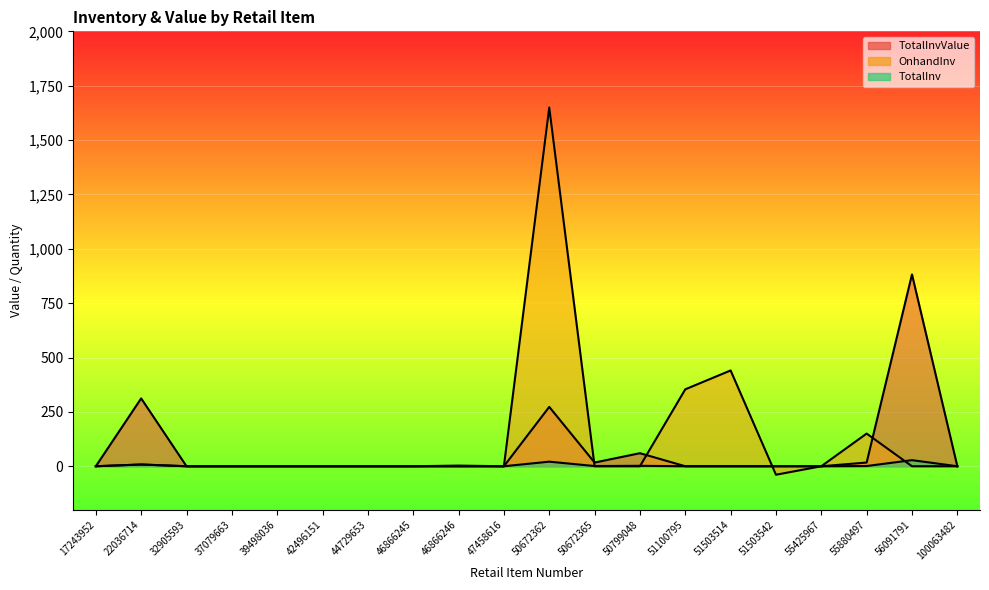

Reading right to left, extract all data points from this chart.

TotalInvValue: 100063482=0.0	56091791=882.0	55880497=17.0	55425967=0.0	51503542=0.0	51503514=0.0	51100795=0.0	50799048=60.0	50672365=17.0	50672362=273.0	47458616=0.0	46866246=0.0	46866245=0.0	44729653=0.0	42496151=0.0	39498036=0.0	37079663=0.0	32905593=0.0	22036714=312.0	17243952=0.0
OnhandInv: 100063482=0.0	56091791=0.0	55880497=150.2	55425967=0.0	51503542=-39.0	51503514=440.5	51100795=353.8	50799048=0.0	50672365=0.0	50672362=1649.6	47458616=0.0	46866246=3.0	46866245=0.0	44729653=0.0	42496151=0.0	39498036=0.0	37079663=0.0	32905593=0.0	22036714=8.0	17243952=0.0
TotalInv: 100063482=0.0	56091791=28.0	55880497=1.0	55425967=0.0	51503542=0.0	51503514=0.0	51100795=0.0	50799048=2.0	50672365=1.0	50672362=21.0	47458616=0.0	46866246=0.0	46866245=0.0	44729653=0.0	42496151=0.0	39498036=0.0	37079663=0.0	32905593=0.0	22036714=8.0	17243952=0.0